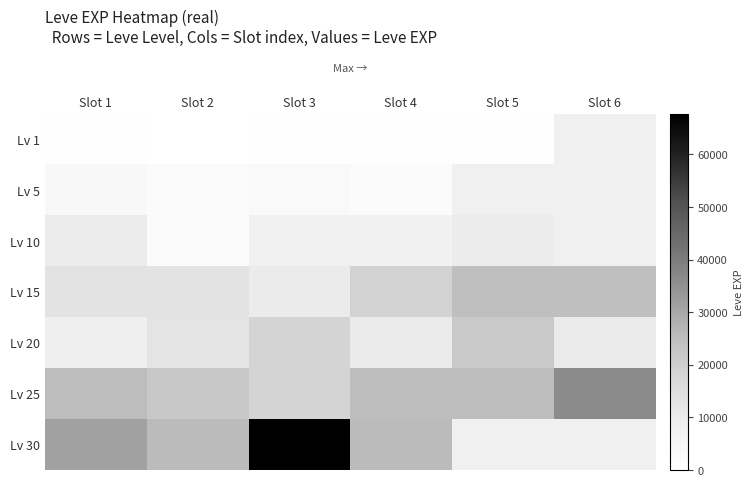

At Slot 4, list the series in order from smallest to largest.

Lv 1, Lv 5, Lv 10, Lv 20, Lv 15, Lv 25, Lv 30